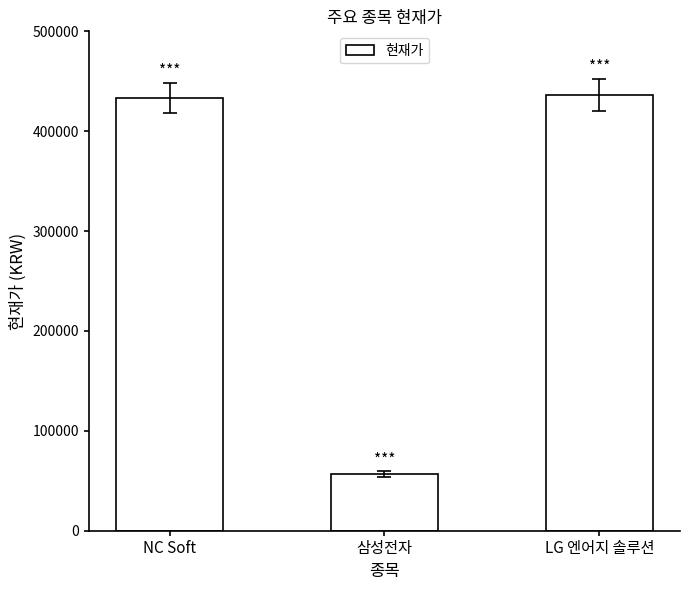

What is the difference between the values at LG 엔어지 솔루션 and 삼성전자?

379900